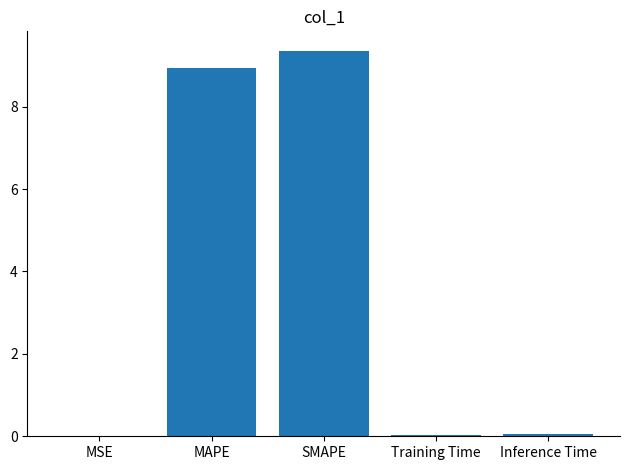

Between MAPE and MSE, which is larger?

MAPE